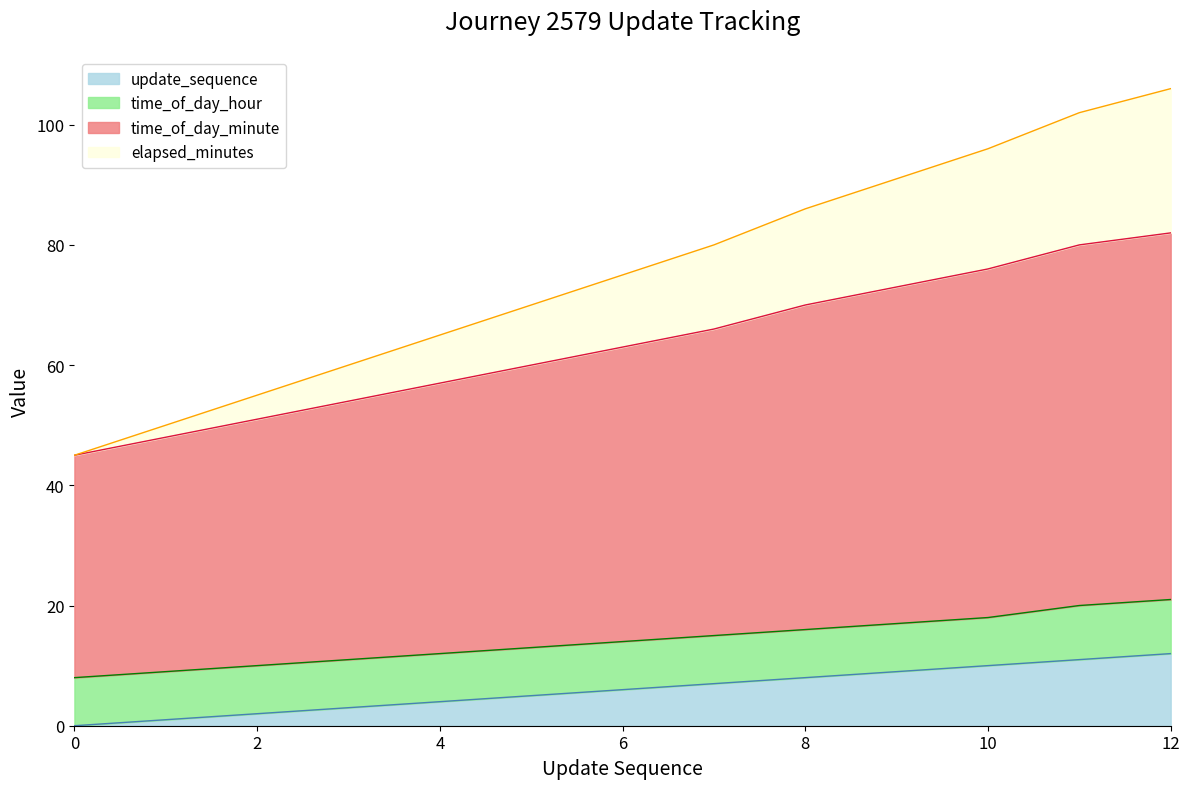

Does the chart display data point markers on the line(s)?

No